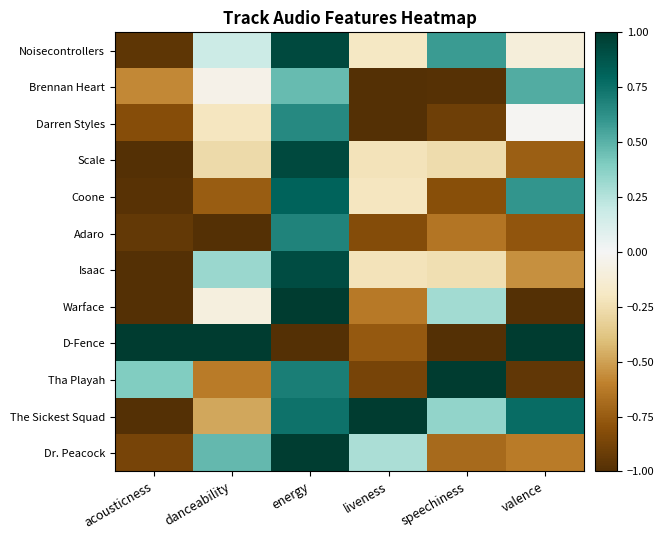

Reading left to right, extract all data points from this chart.

Noisecontrollers: acousticness=-1.0	danceability=0.2	energy=0.9	liveness=-0.2	speechiness=0.6	valence=-0.1
Brennan Heart: acousticness=-0.6	danceability=-0.1	energy=0.5	liveness=-1.0	speechiness=-1.0	valence=0.5
Darren Styles: acousticness=-0.8	danceability=-0.2	energy=0.7	liveness=-1.0	speechiness=-0.9	valence=-0.0
Scale: acousticness=-1.0	danceability=-0.3	energy=0.9	liveness=-0.2	speechiness=-0.3	valence=-0.7
Coone: acousticness=-1.0	danceability=-0.7	energy=0.8	liveness=-0.2	speechiness=-0.8	valence=0.6
Adaro: acousticness=-0.9	danceability=-1.0	energy=0.7	liveness=-0.8	speechiness=-0.6	valence=-0.8
Isaac: acousticness=-1.0	danceability=0.3	energy=0.9	liveness=-0.2	speechiness=-0.2	valence=-0.6
Warface: acousticness=-1.0	danceability=-0.1	energy=1.0	liveness=-0.6	speechiness=0.3	valence=-1.0
D-Fence: acousticness=1.0	danceability=1.0	energy=-1.0	liveness=-0.8	speechiness=-1.0	valence=1.0
Tha Playah: acousticness=0.4	danceability=-0.6	energy=0.7	liveness=-0.9	speechiness=1.0	valence=-1.0
The Sickest Squad: acousticness=-1.0	danceability=-0.5	energy=0.7	liveness=1.0	speechiness=0.3	valence=0.8
Dr. Peacock: acousticness=-0.9	danceability=0.5	energy=1.0	liveness=0.3	speechiness=-0.7	valence=-0.6